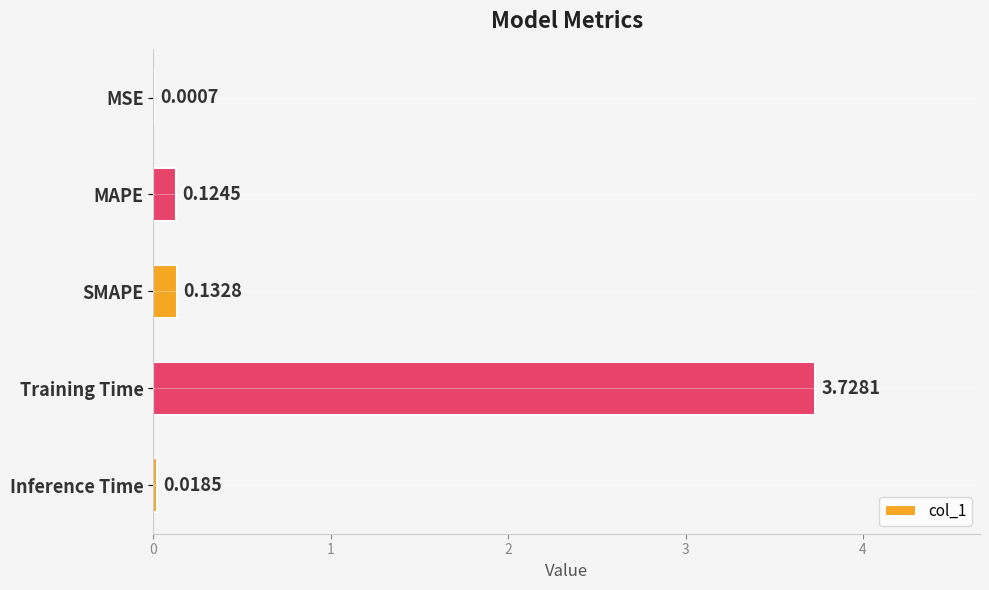

Which has a higher value, Training Time or MSE?

Training Time